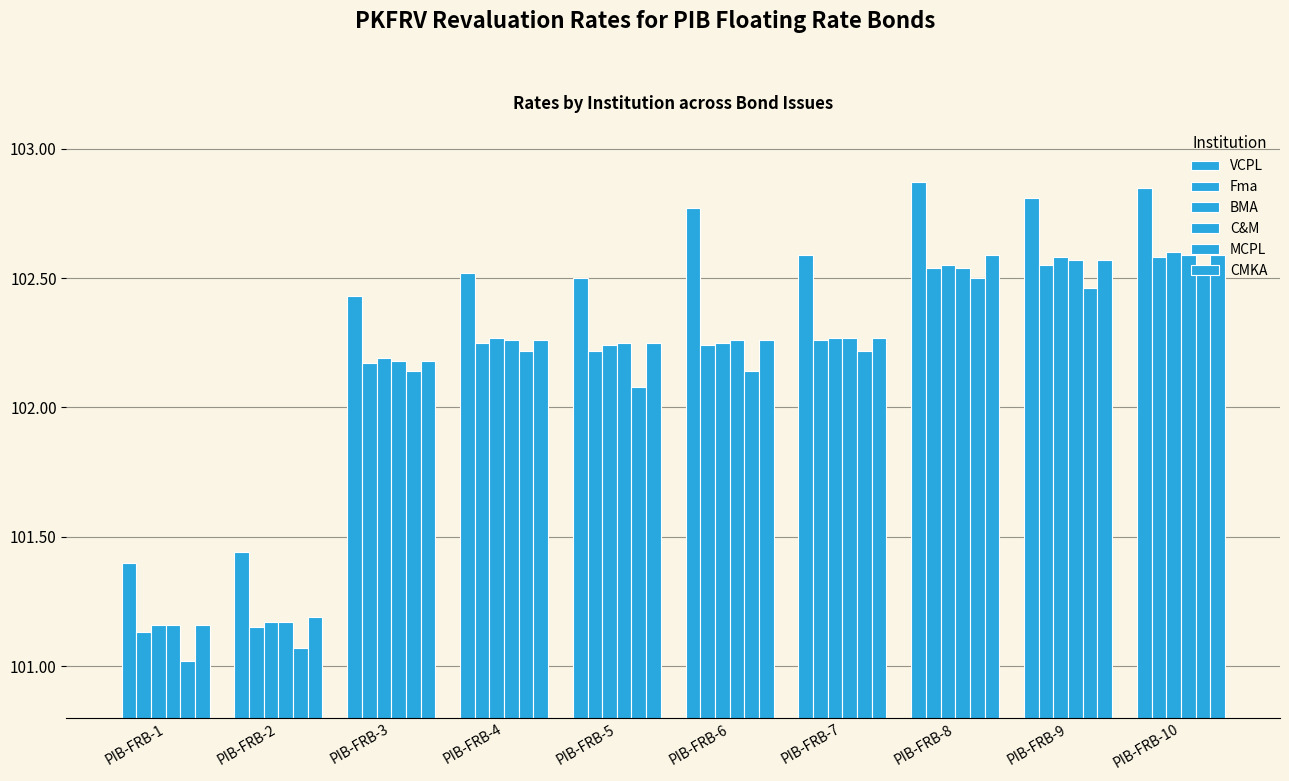

What is the sum of the Fma values at PIB-FRB-10 and PIB-FRB-5?

204.8